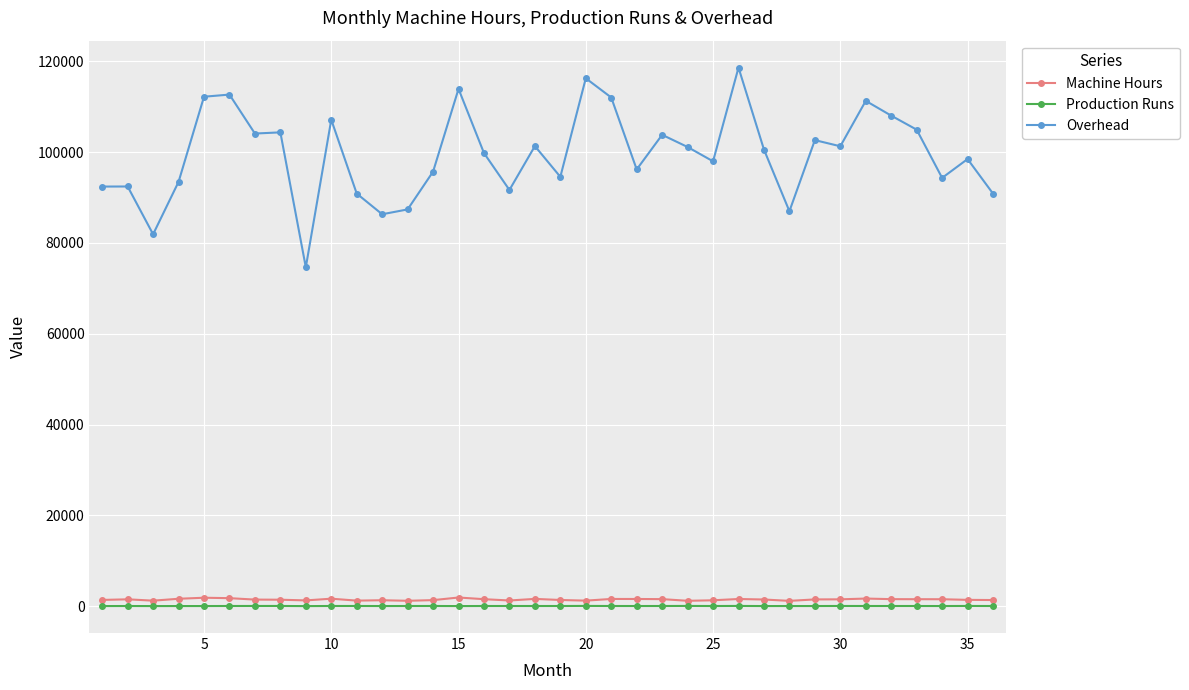

True or false: Production Runs has more than 0 interior local peaks.

True